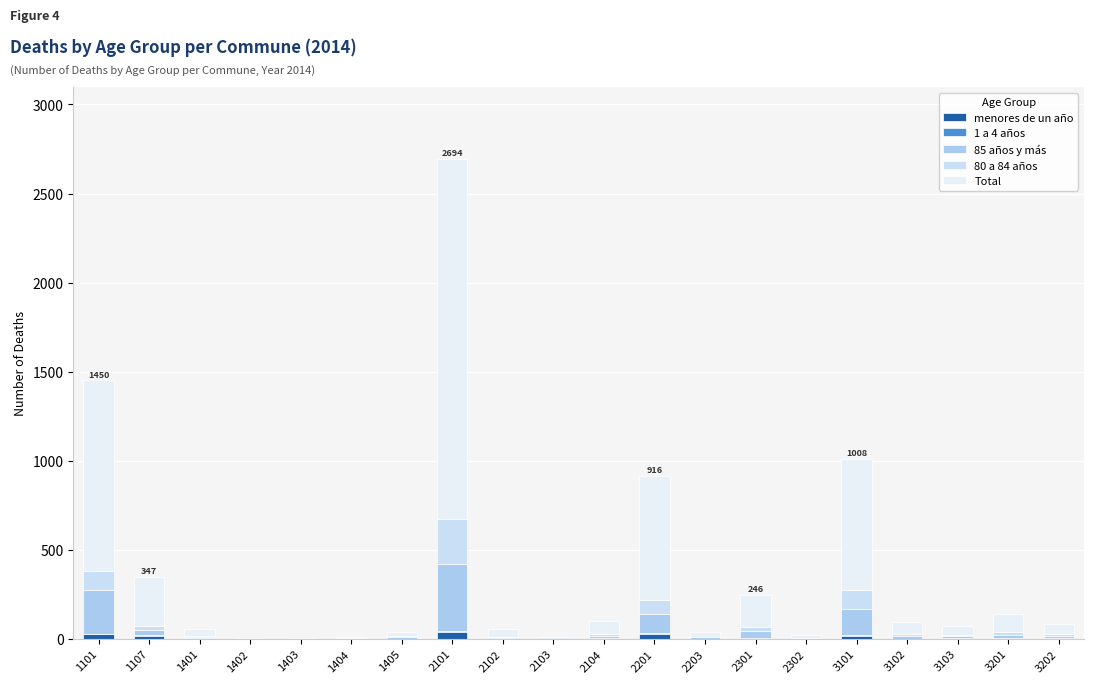

List the labels in order of menores de un año value, largest first.

2101, 2201, 1101, 1107, 3101, 2301, 3103, 3202, 2102, 2104, 2302, 3201, 1401, 1405, 2203, 3102, 1402, 1403, 1404, 2103